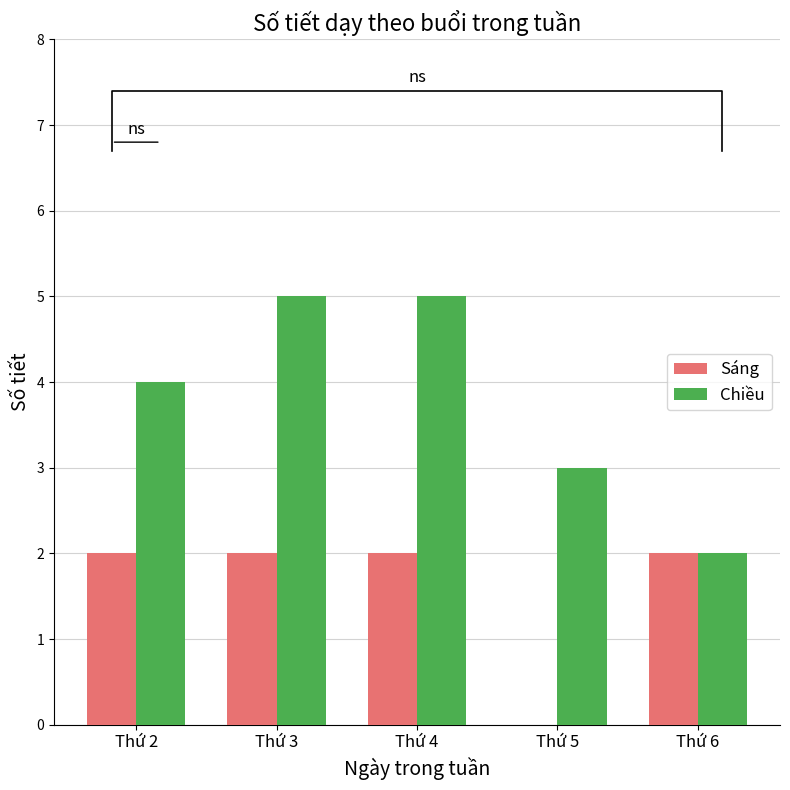

At which category is the sum across all series the highest?

Thứ 3